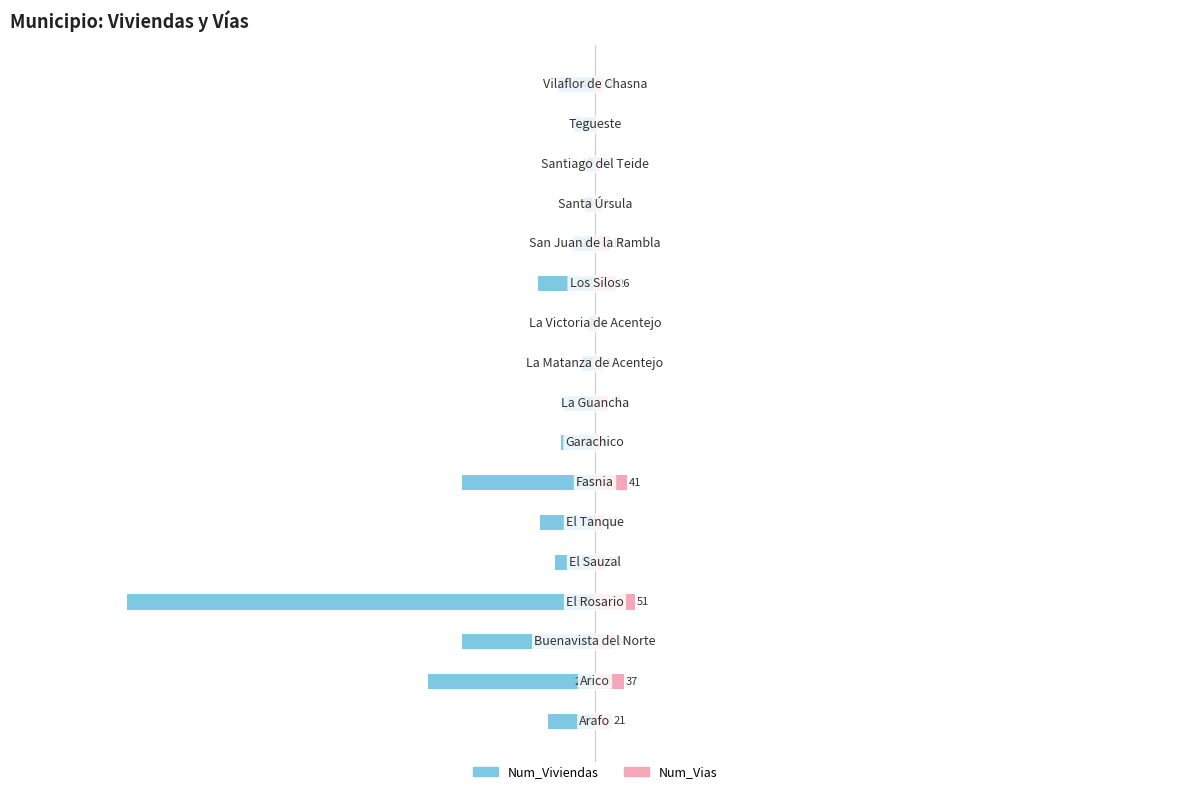

How many distinct data groups are displayed?

2